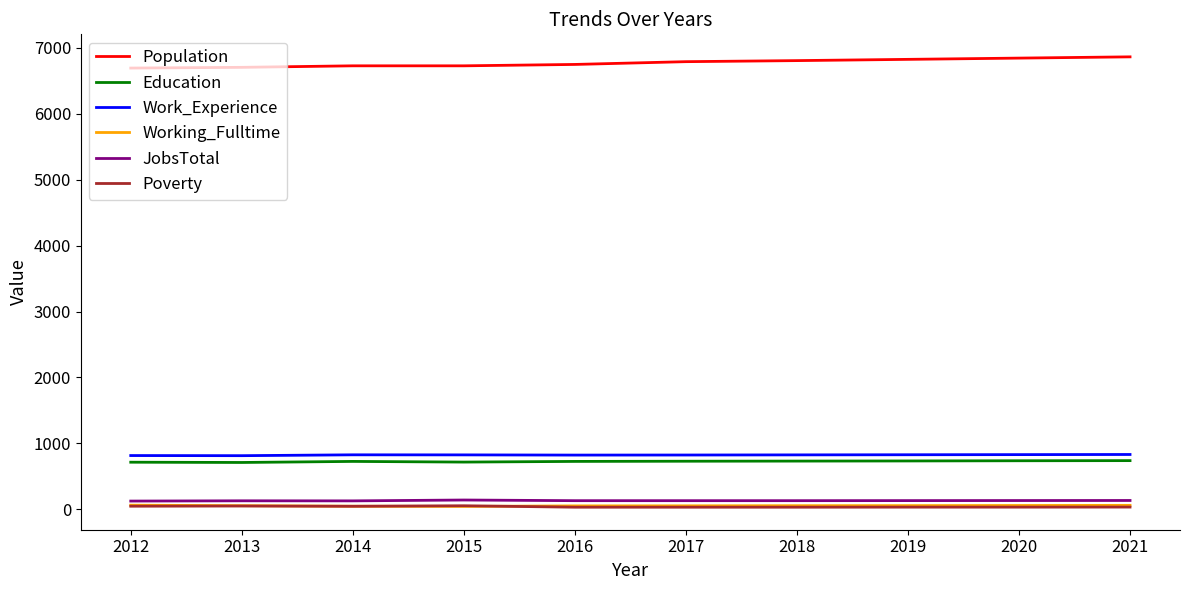

True or false: JobsTotal and Education intersect in this chart.

False